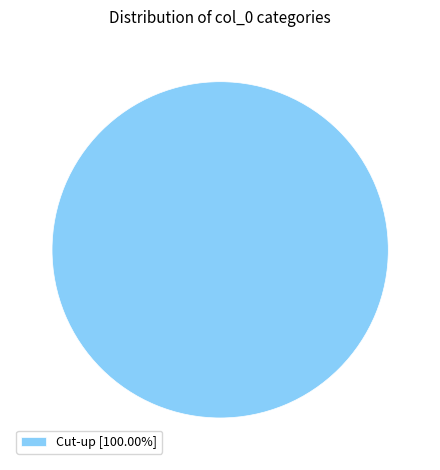

Is there a majority slice in this chart?

Yes